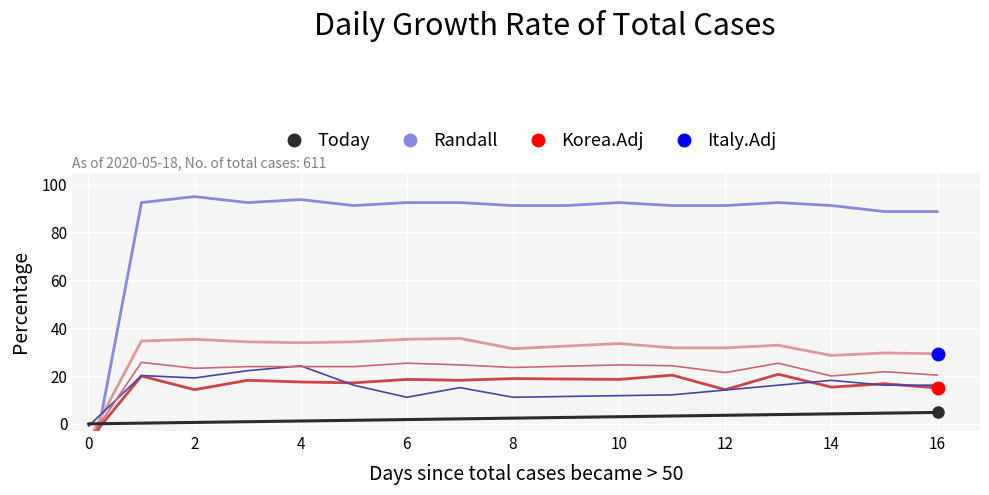

What is the difference between the maximum and second lowest values in the Italy.Adj series?

6.4